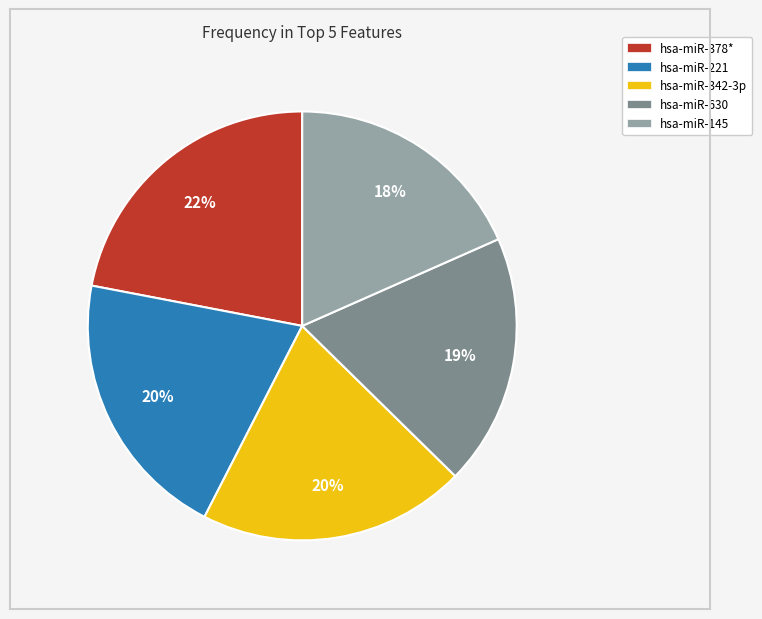

What is the largest slice in the pie chart?

hsa-miR-378*